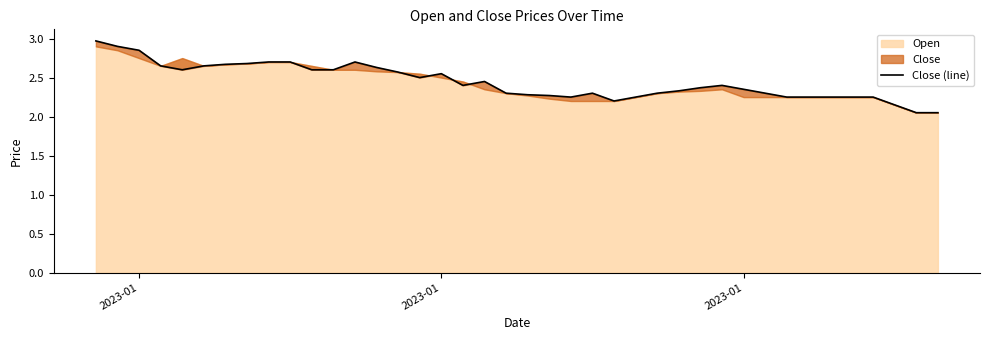

How many interior local valleys (lower than both neighbors) does the data have?

5